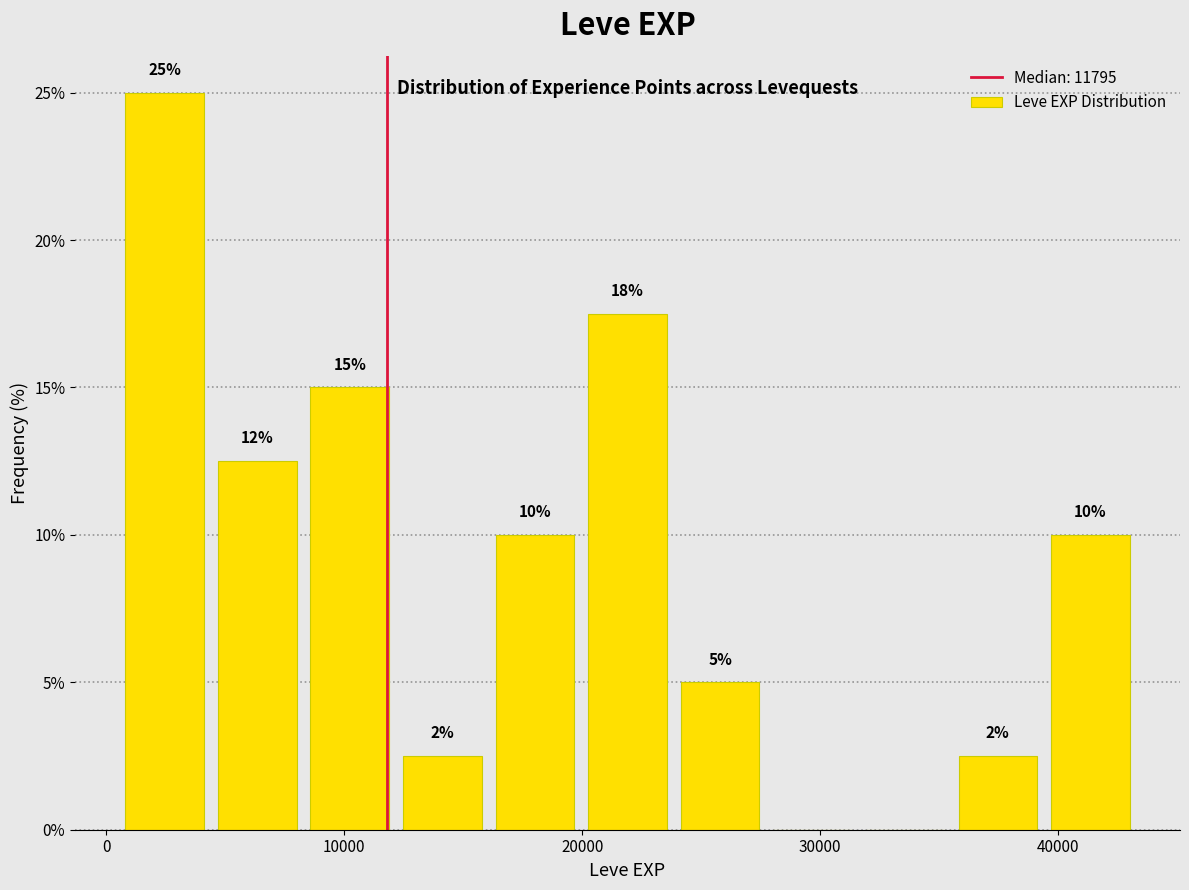

Read against the x-axis, roughly where is the centre of the tallest bar?

2000